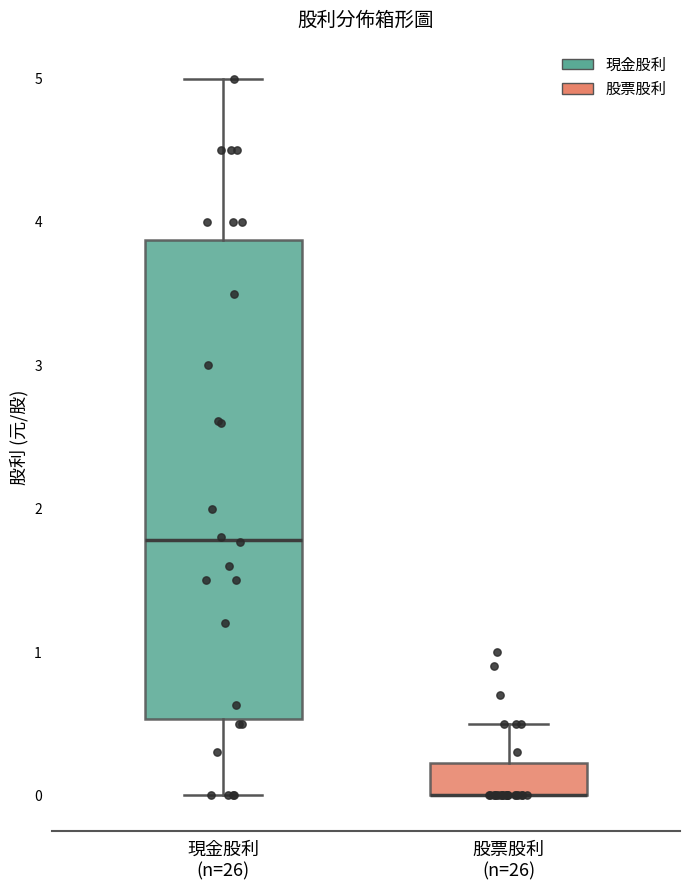

Where is the lower edge of the box for 現金股利 (n=26) on the y-axis? The values are not printed on the chart, so give them approximately, as read against the axis.

0.5